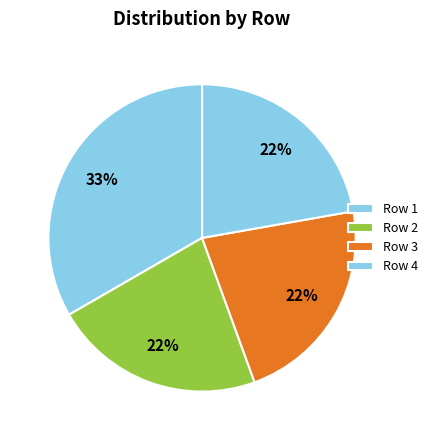

How many segments does this pie chart have?

4